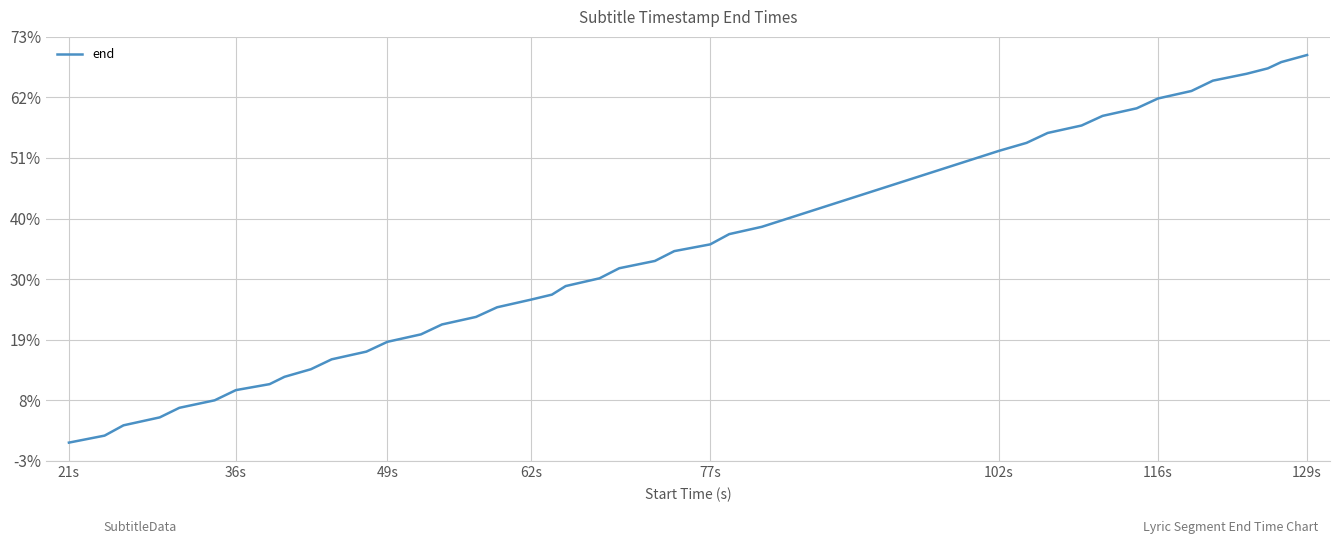

Is this an area chart (filled region under the line)?

No